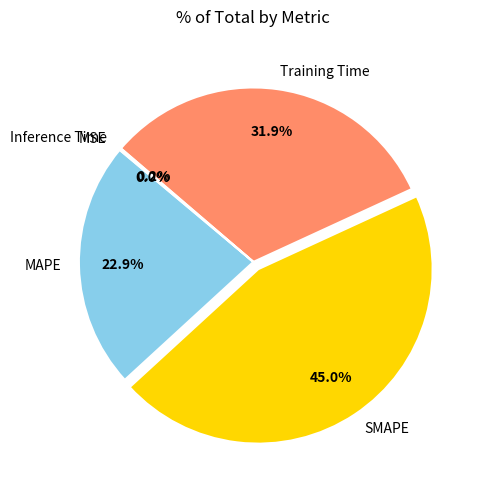

Approximately how many times larger is the value at MAPE compared to Training Time?

0.7